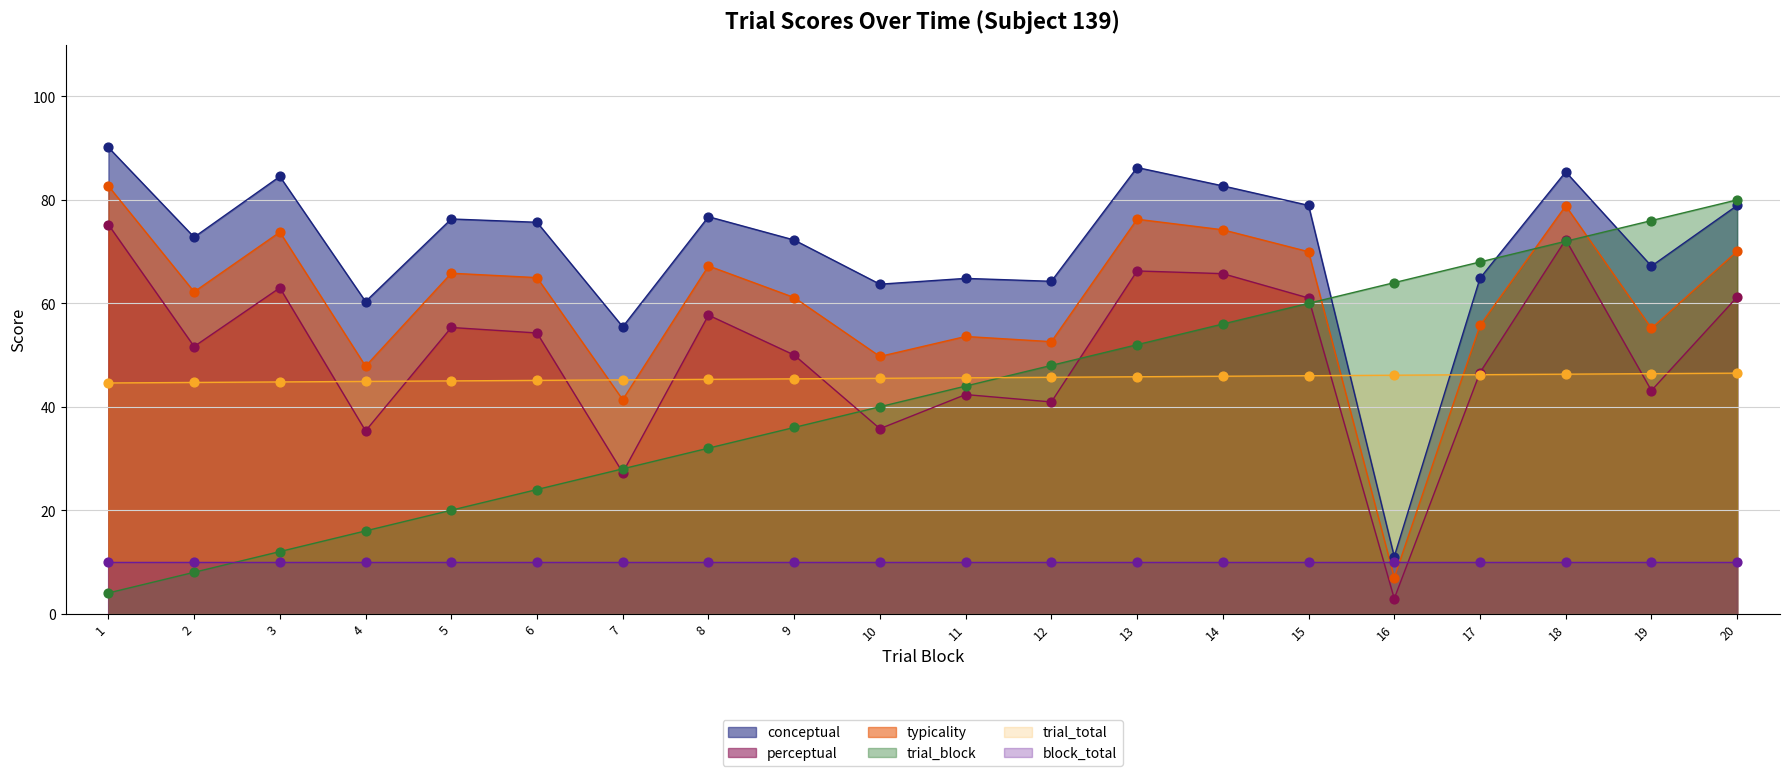

Which series has the largest total across all categories?

conceptual